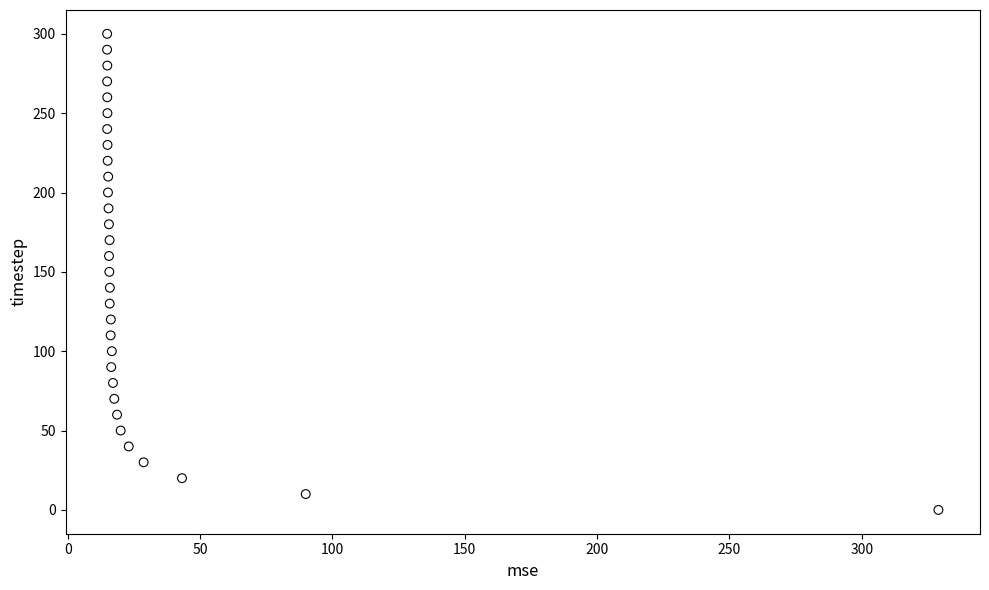

What is the range of Y values (max minus min)?

300